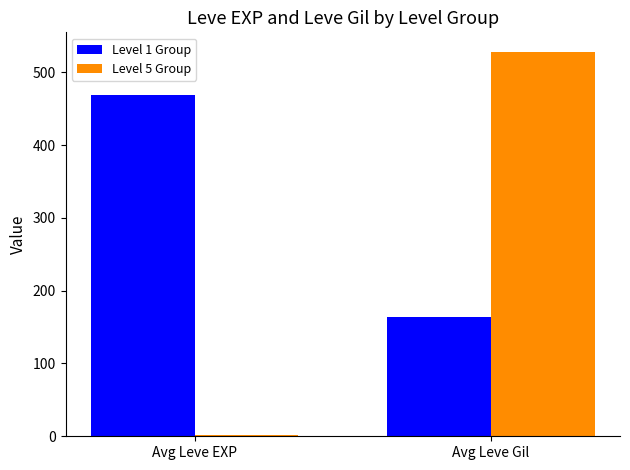

What is the maximum value shown in the chart?

528.3